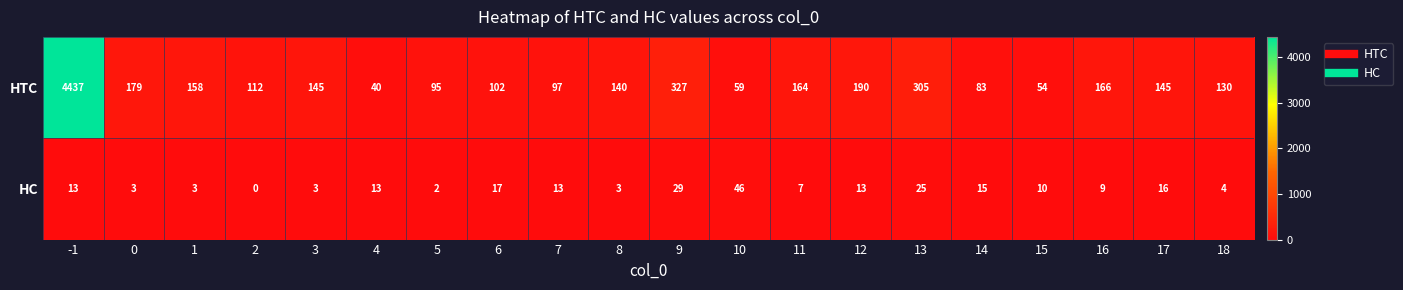

How many categories are shown in the chart?

20